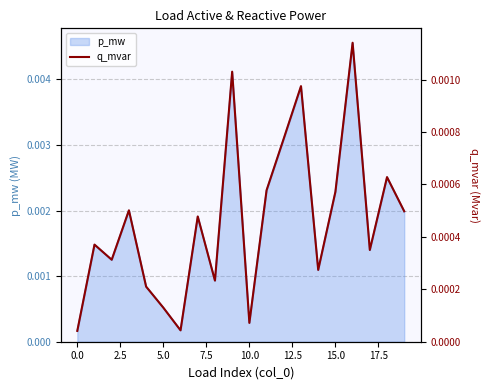

How many points are higher than both their immediate neighbors (excluding endpoints)?

7